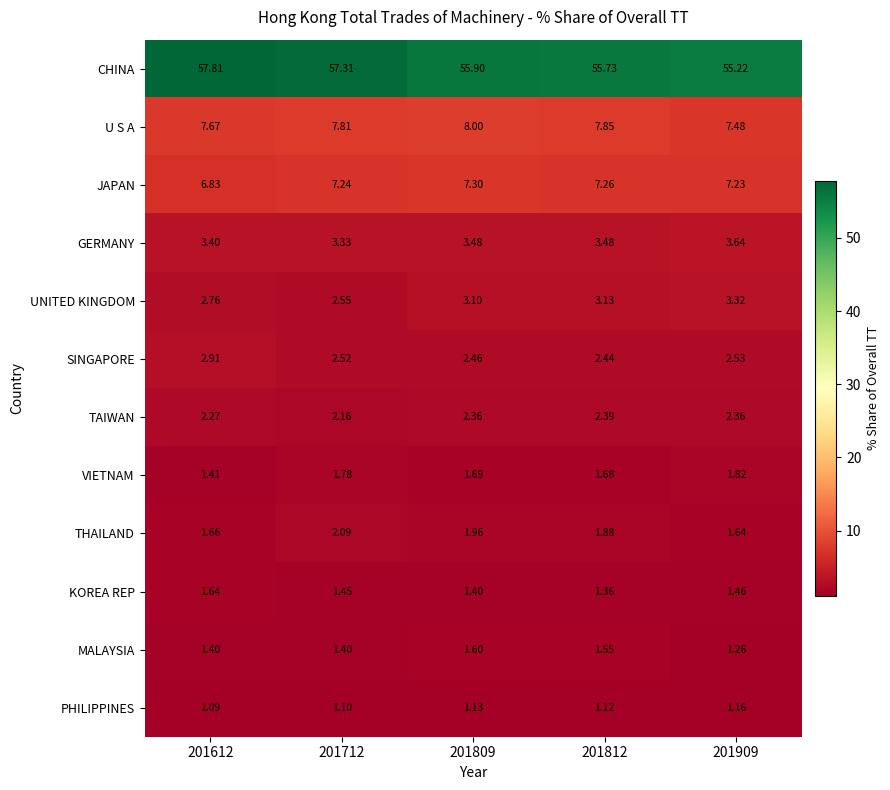

Rank the series by their maximum value, from highest to lowest.

CHINA, U S A, JAPAN, GERMANY, UNITED KINGDOM, SINGAPORE, TAIWAN, THAILAND, VIETNAM, KOREA REP, MALAYSIA, PHILIPPINES